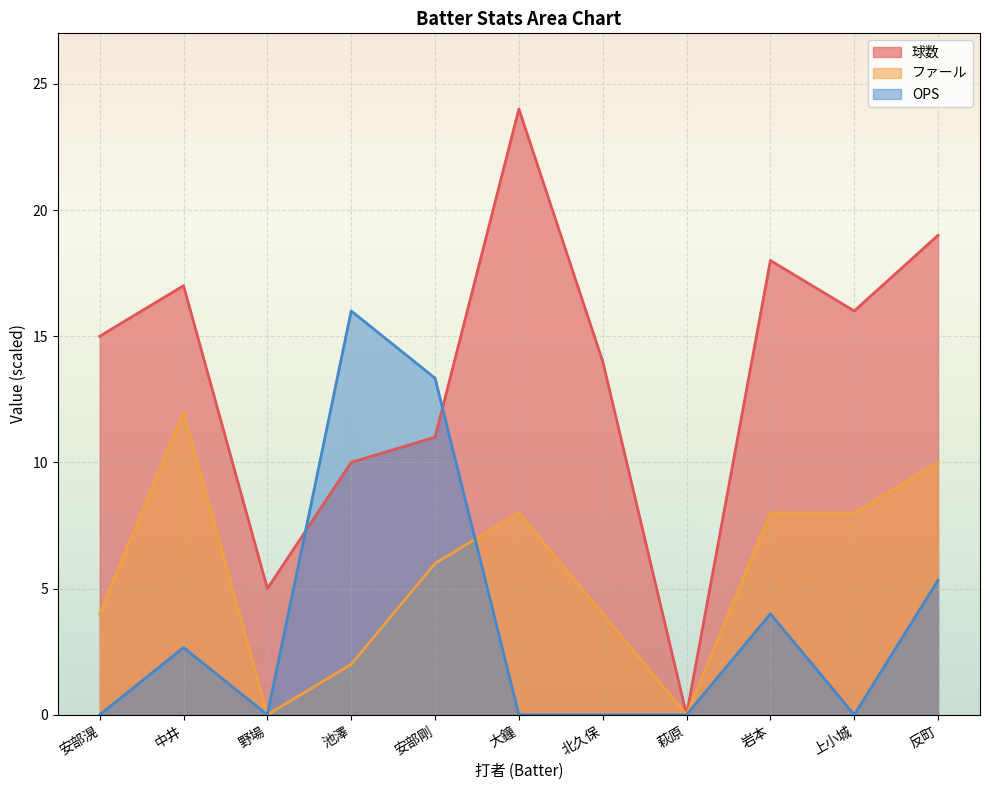

How many positive values does the 球数 series have?

10